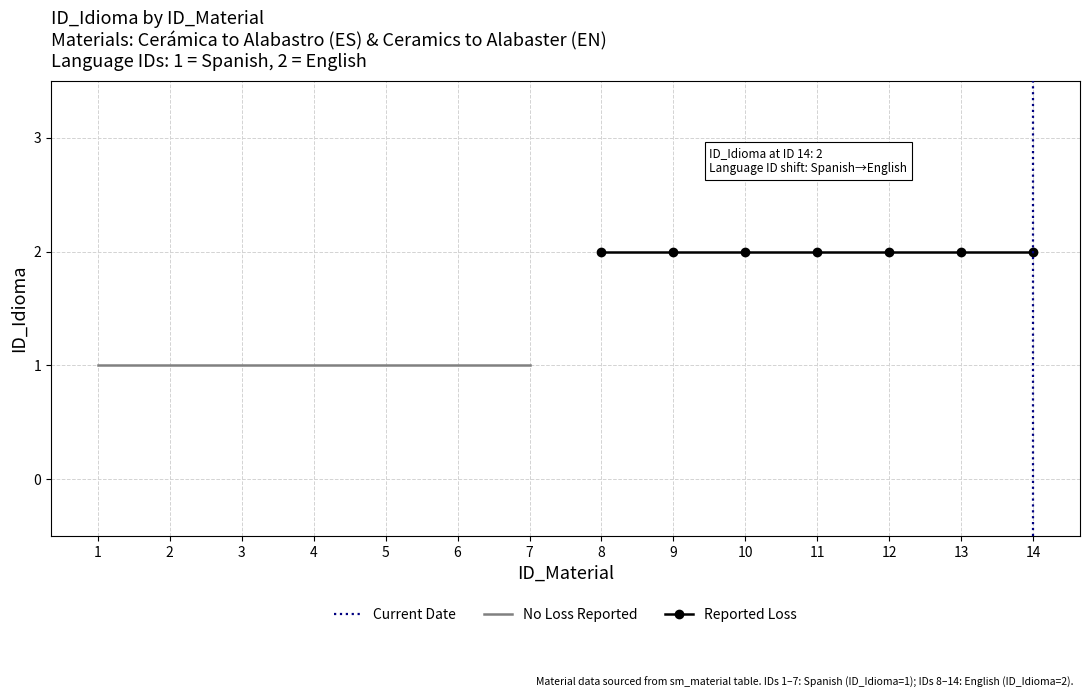

Which category has the highest value across all series?

8